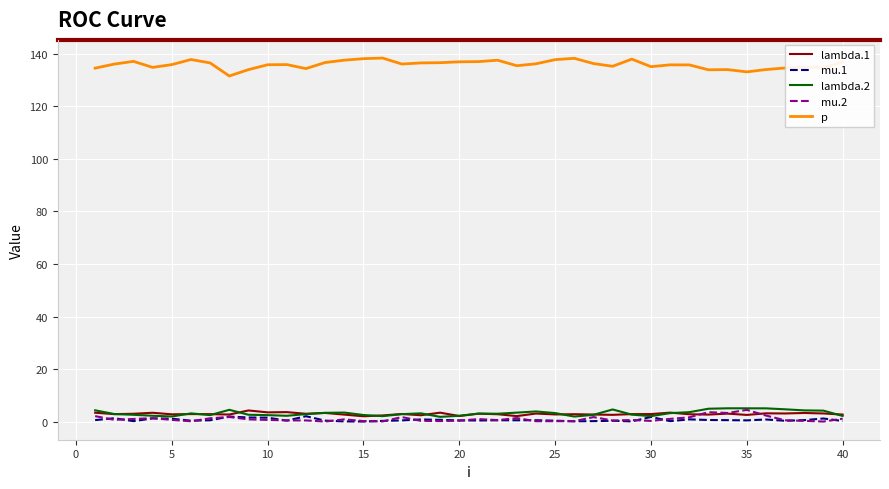

Count the number of categories in the chart.

40